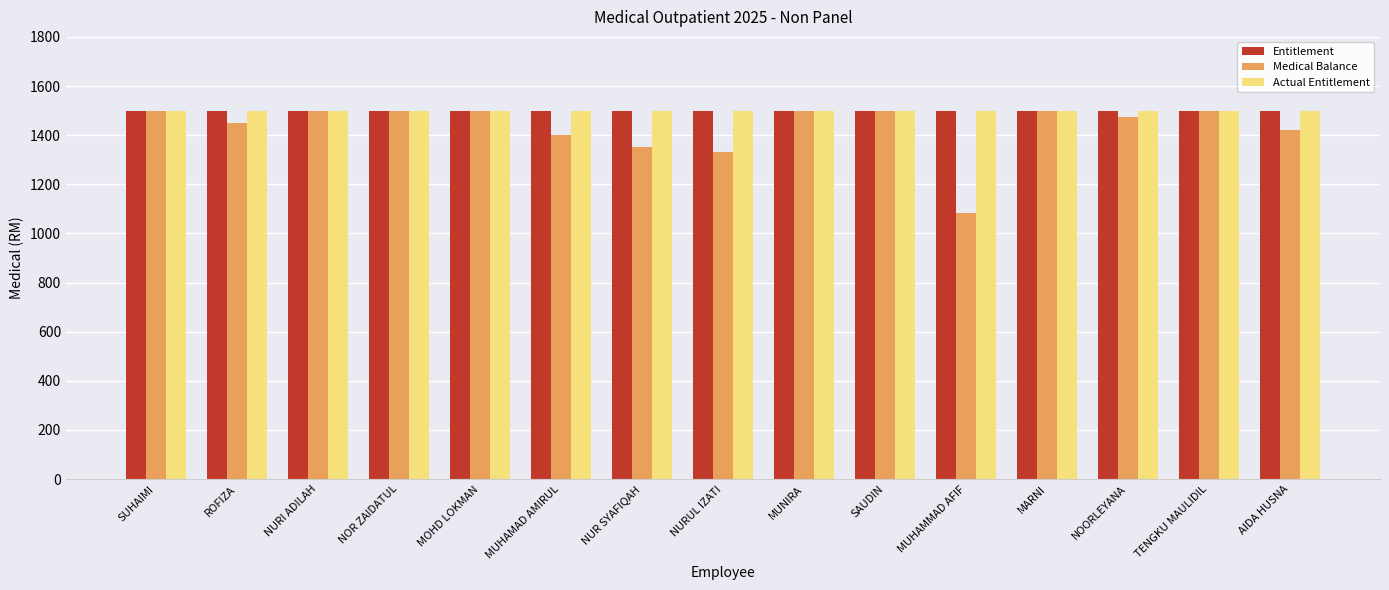

What is the difference between the Medical Balance values at AIDA HUSNA and NUR SYAFIQAH?

70